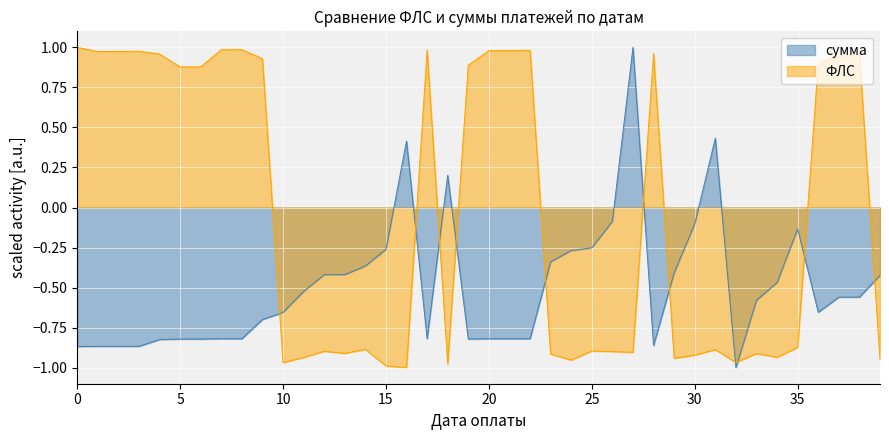

What is the approximate value of ФЛС at 14?

-0.9